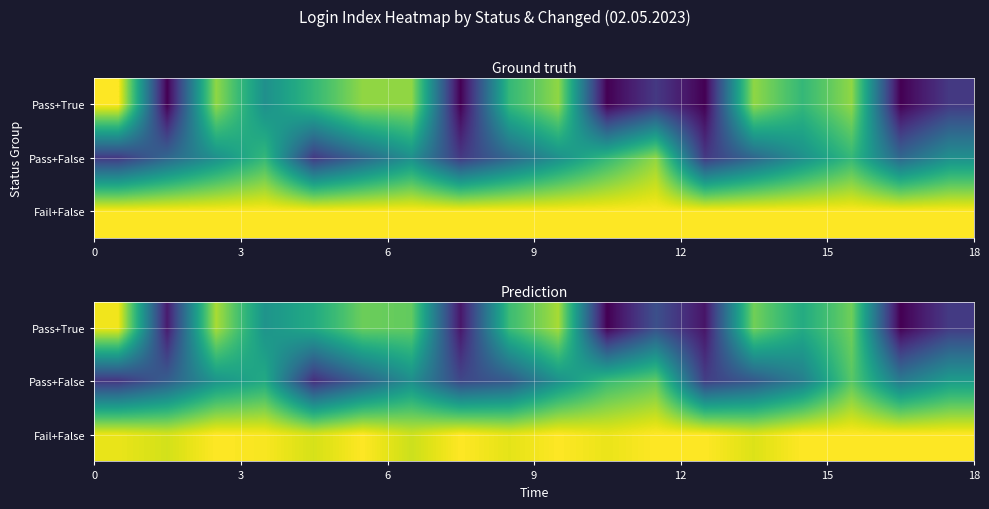

What is the smallest value displayed?

2.0